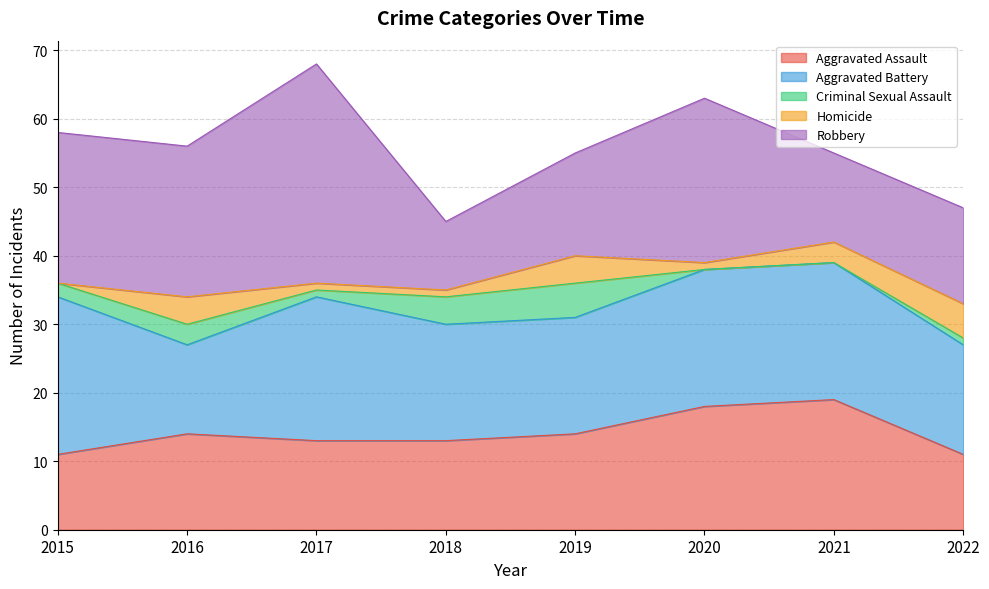

Which series changed the most between 2016 and 2018?

Robbery